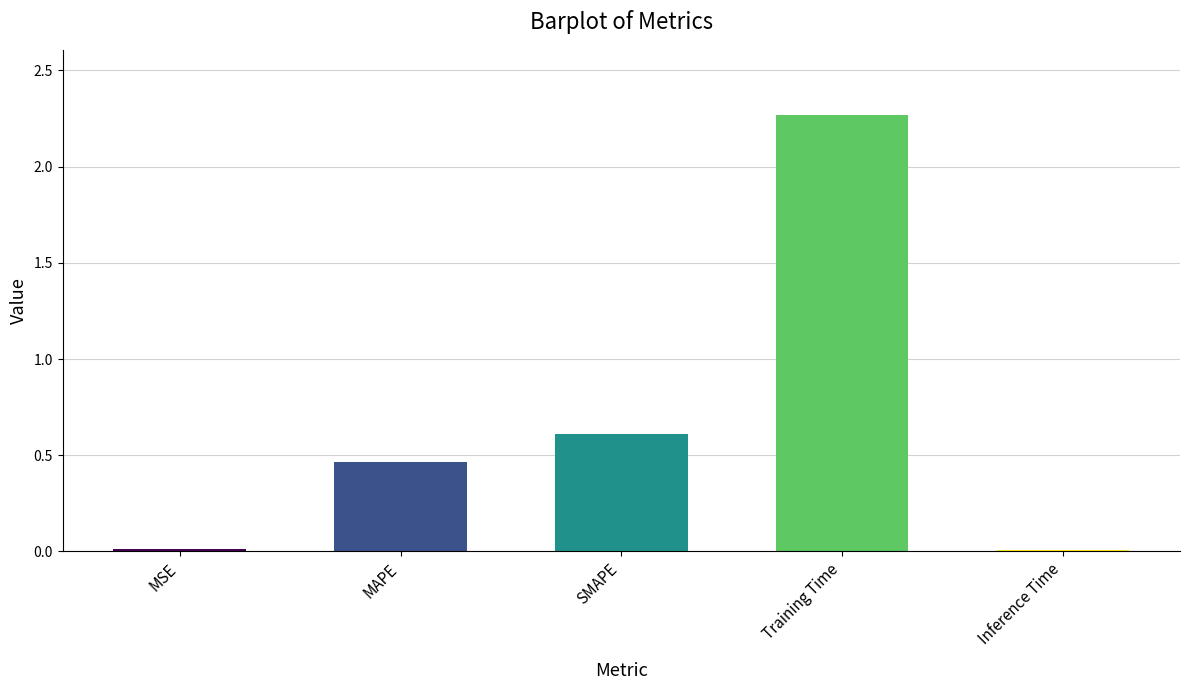

How many series are shown in this chart?

1